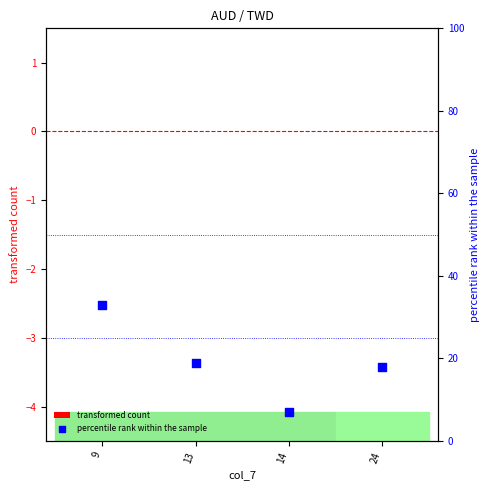

Which has a higher value, 14 or 13?

13